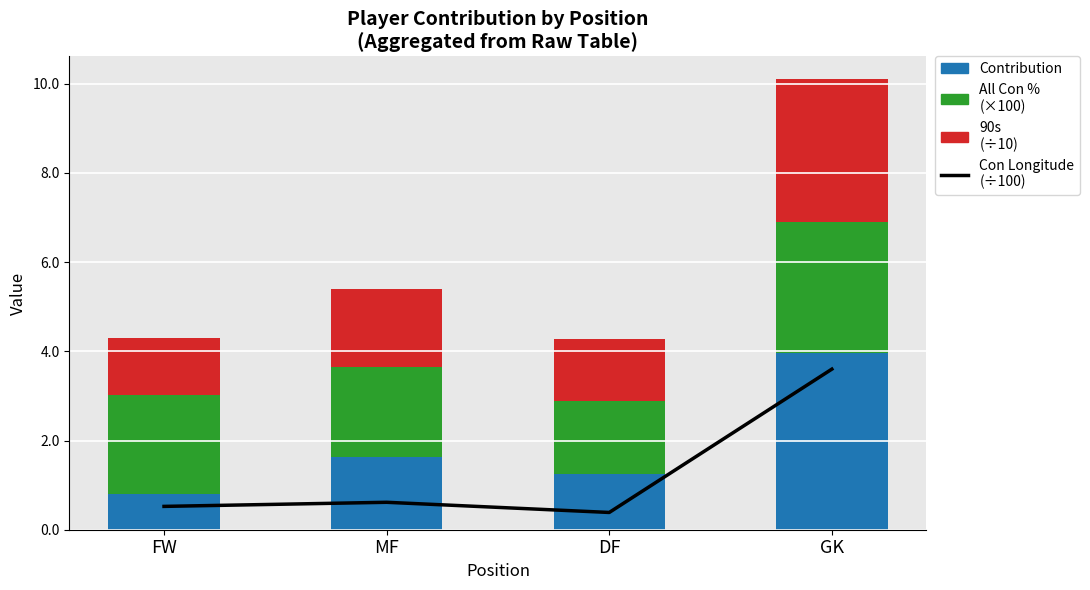

What is the maximum value shown in the chart?

4.0